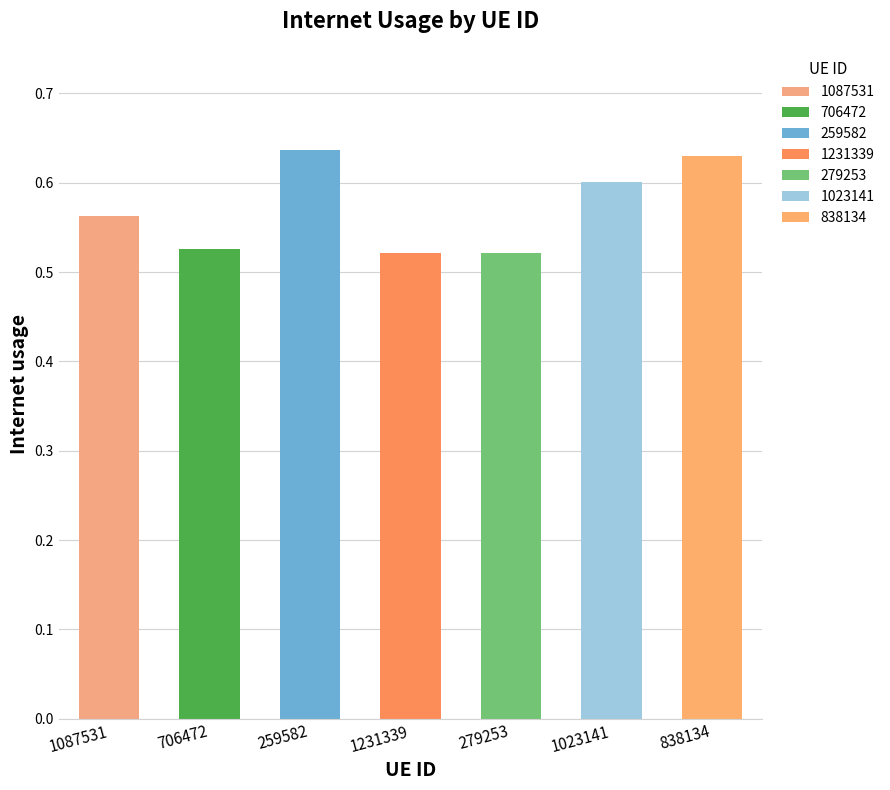

List the labels in order of value, smallest first.

1231339, 279253, 706472, 1087531, 1023141, 838134, 259582